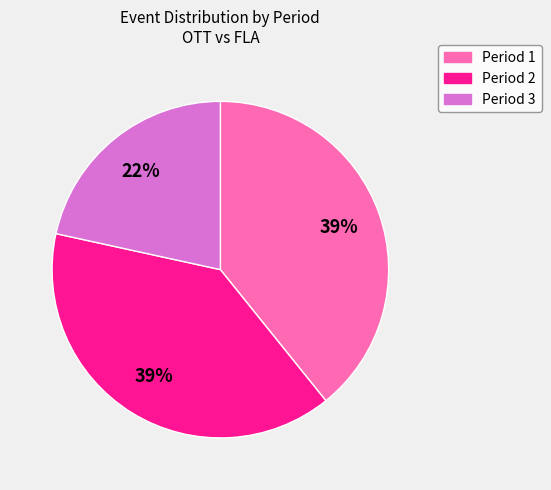

Is there any slice that represents more than half of the pie?

No